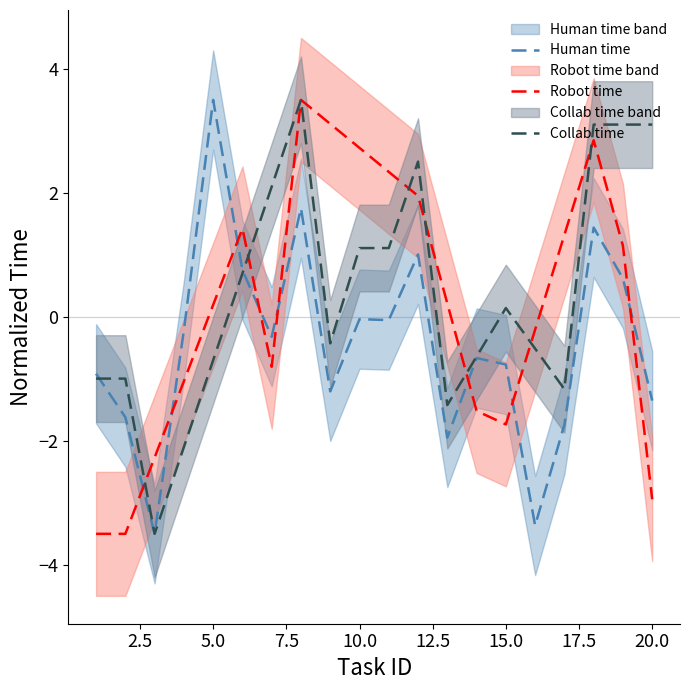

At how many categories does at least one series exceed 0?

14